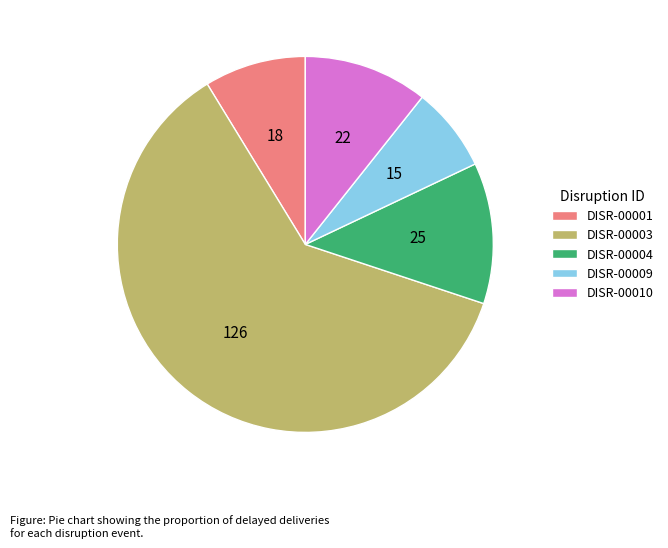

How many segments does this pie chart have?

5